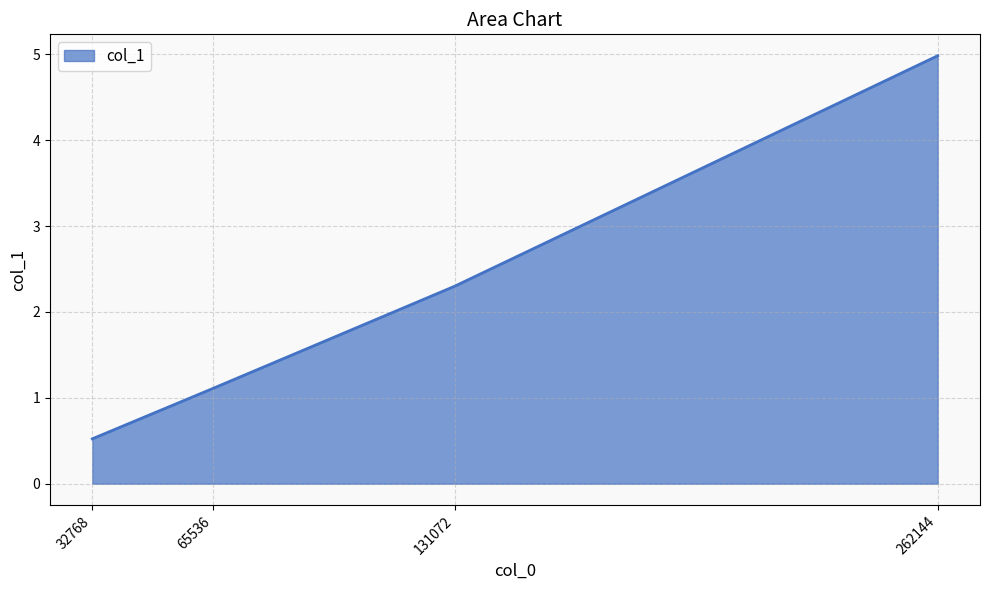

What is the smallest value displayed?

0.5